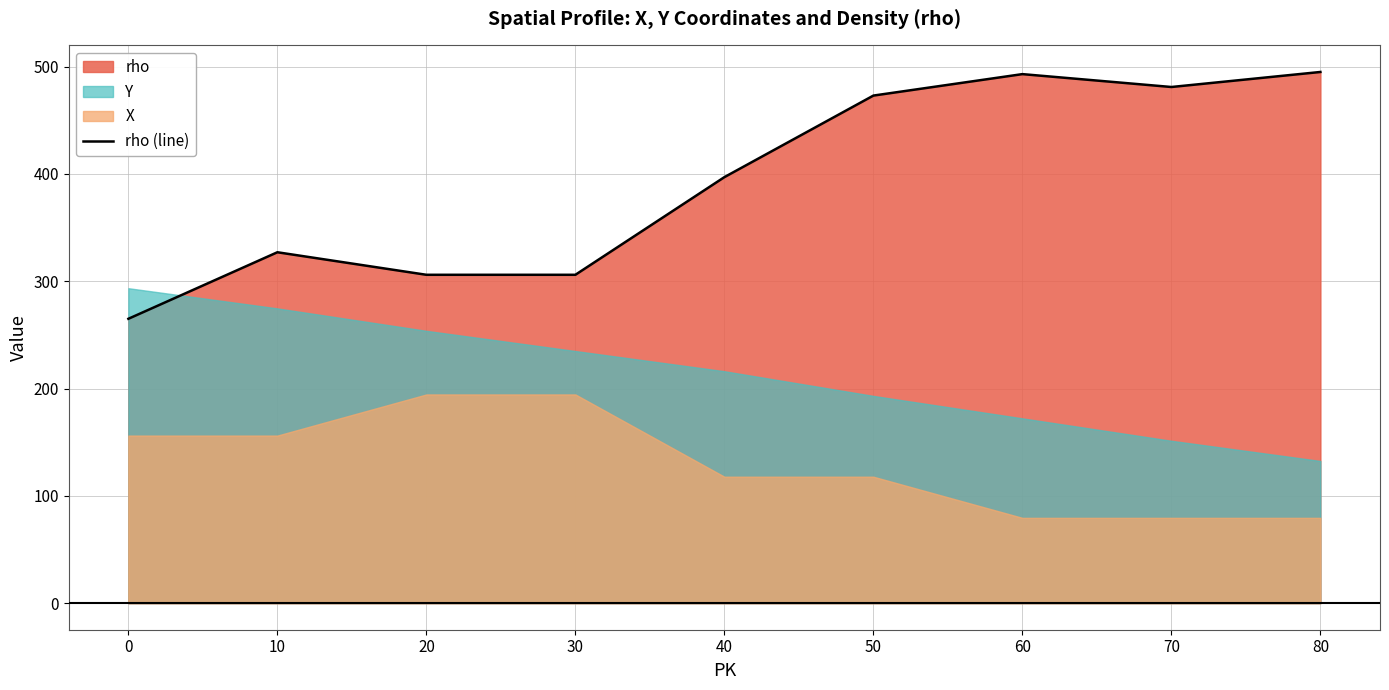

Which has a higher value, 70 or 10?

70